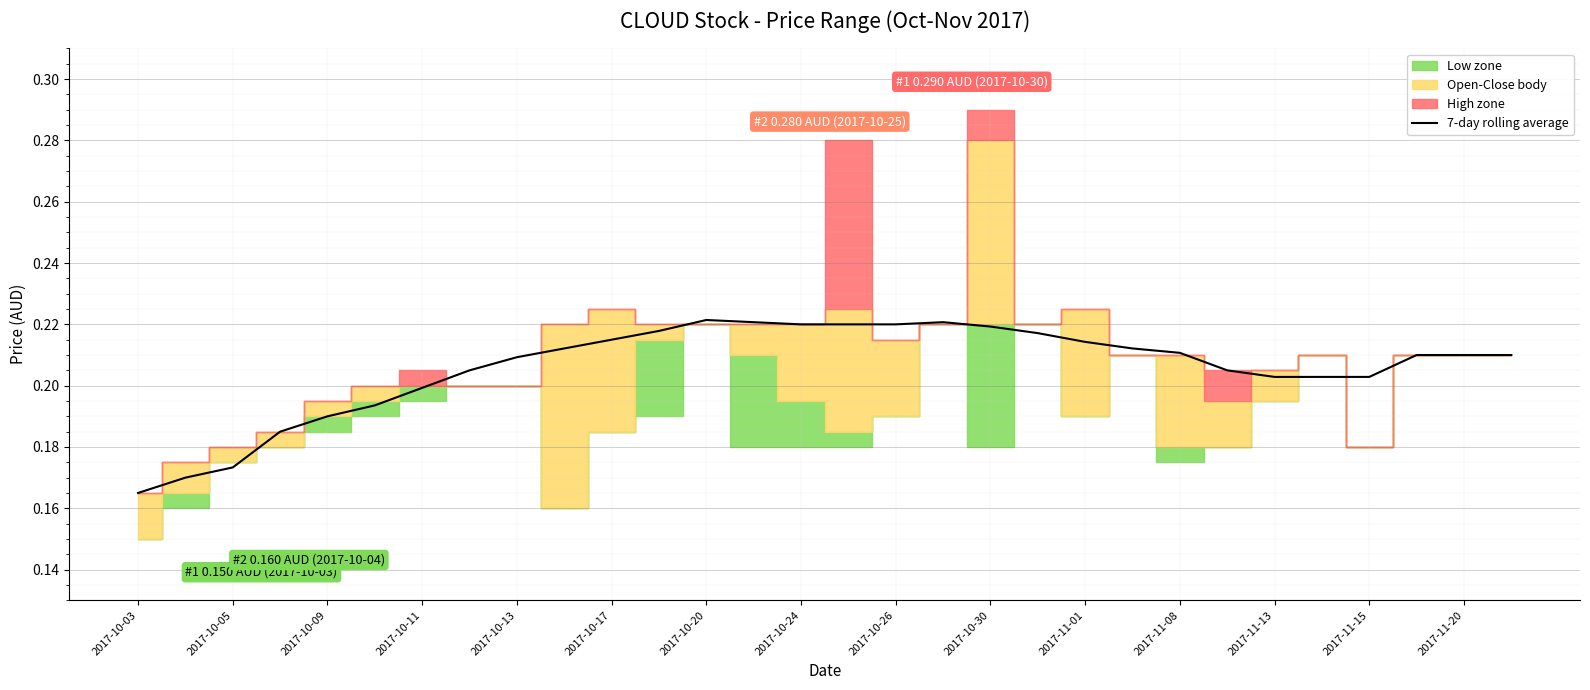

True or false: there are more than 2 points higher than both neighbors.

False